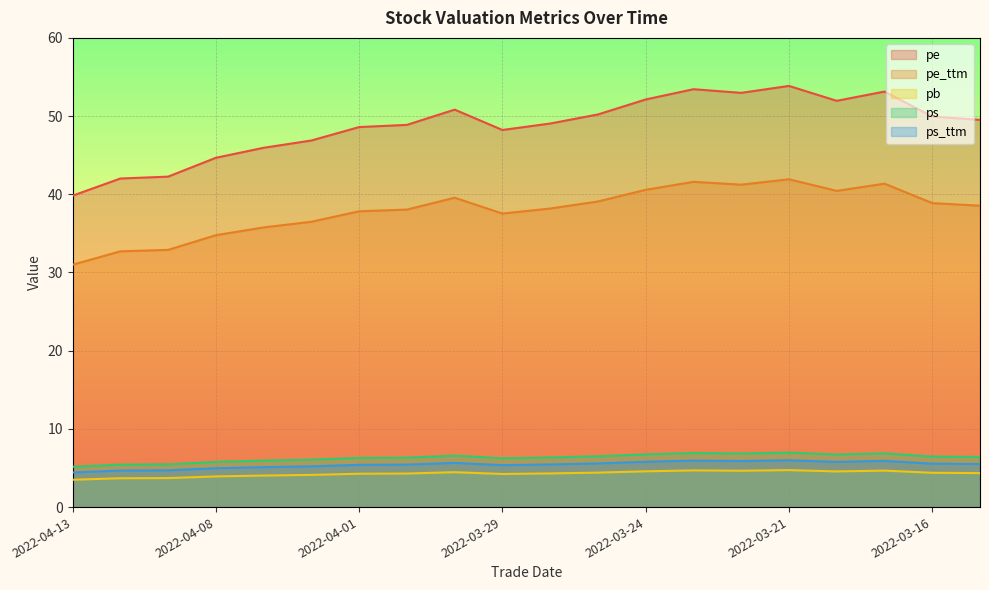

At which label does pe reach its peak?

2022-03-21